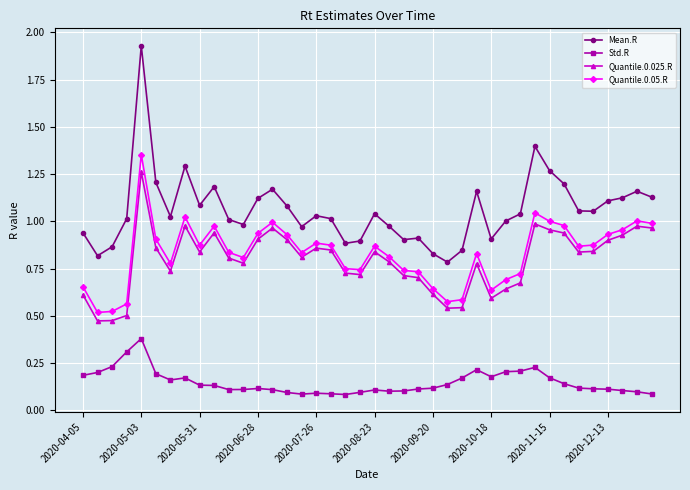

At how many categories does at least one series exceed 0?

40